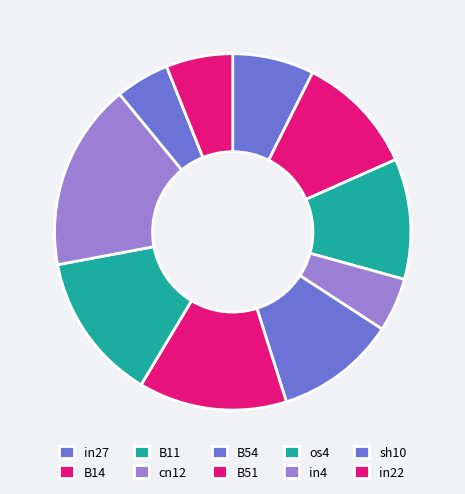

Count the number of slices in the pie.

10